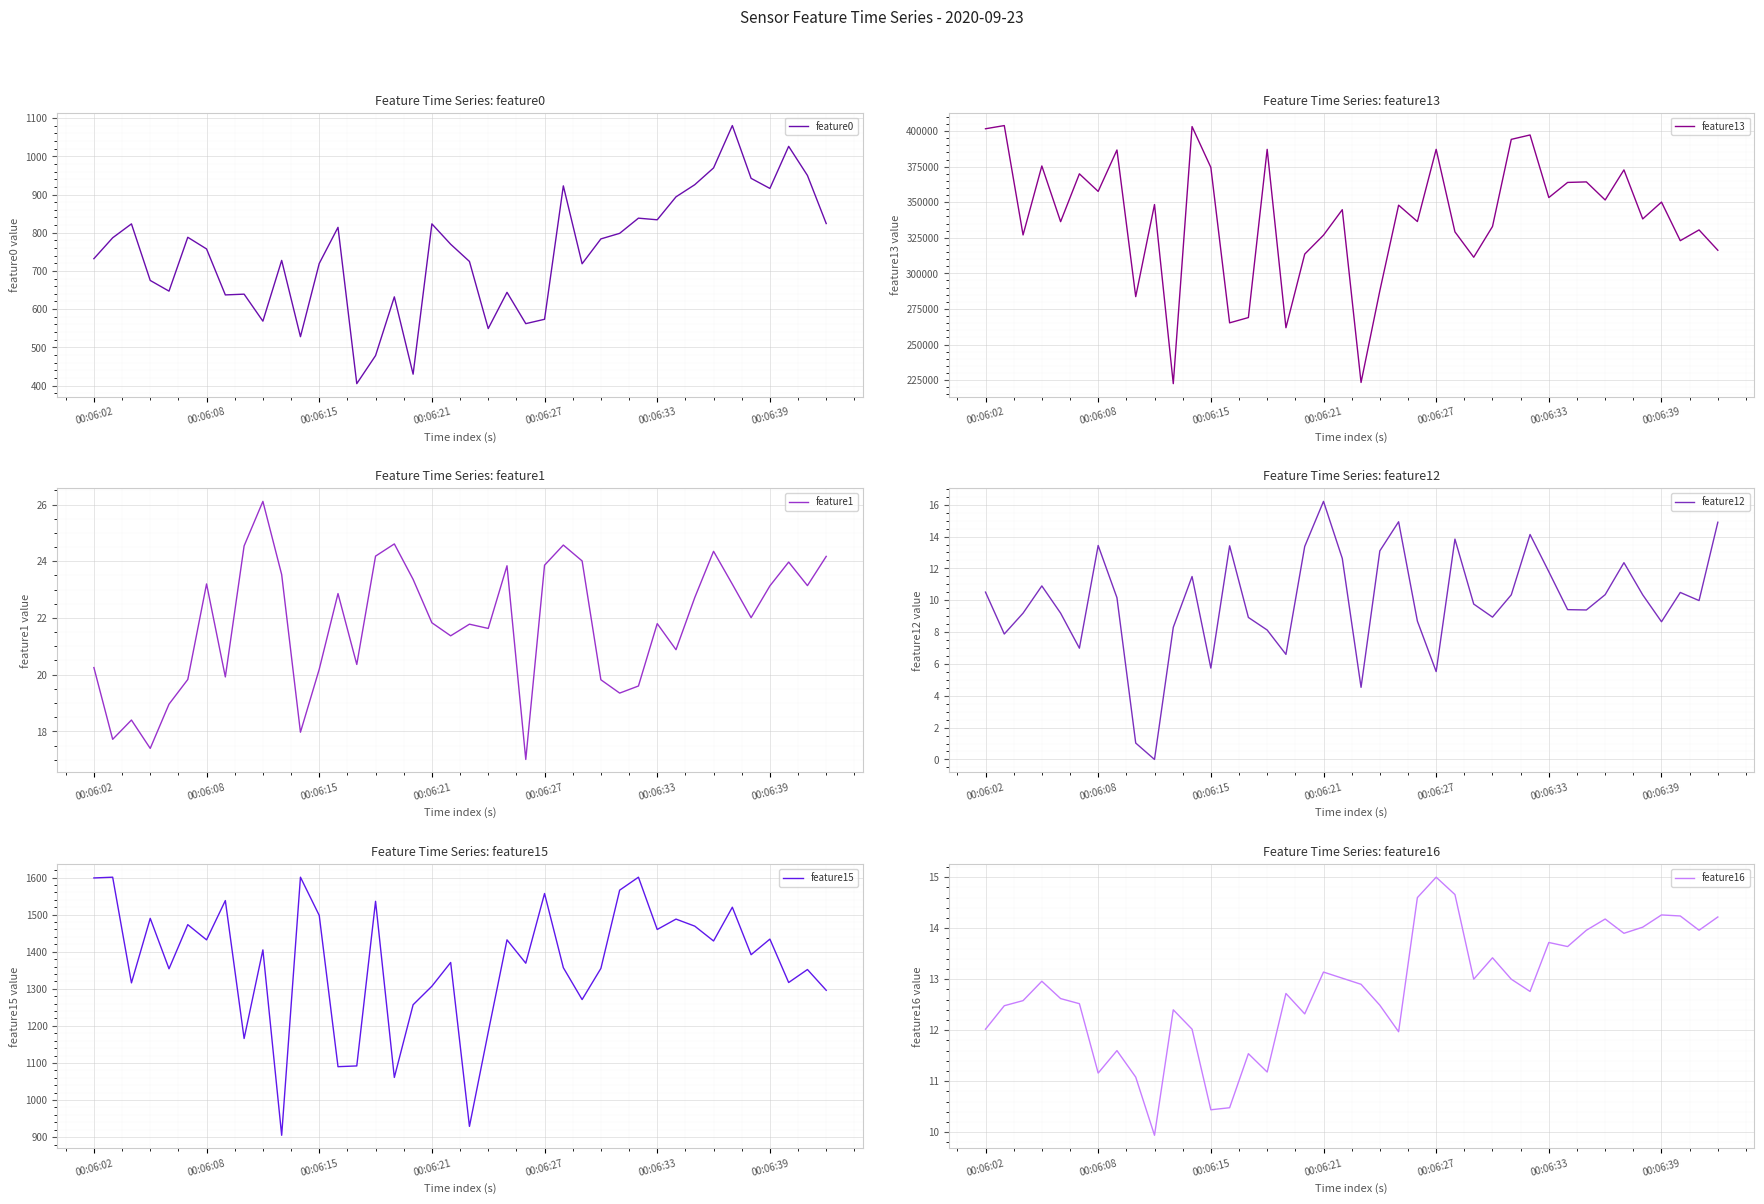

What is the minimum value for feature1?

17.0